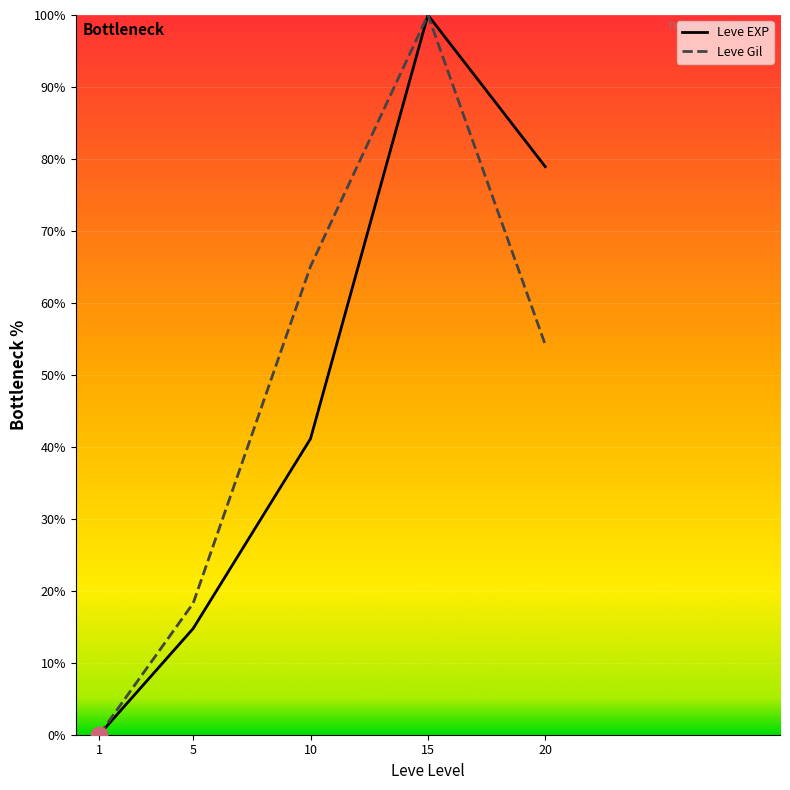

Read the Leve EXP value at 10.

41.1